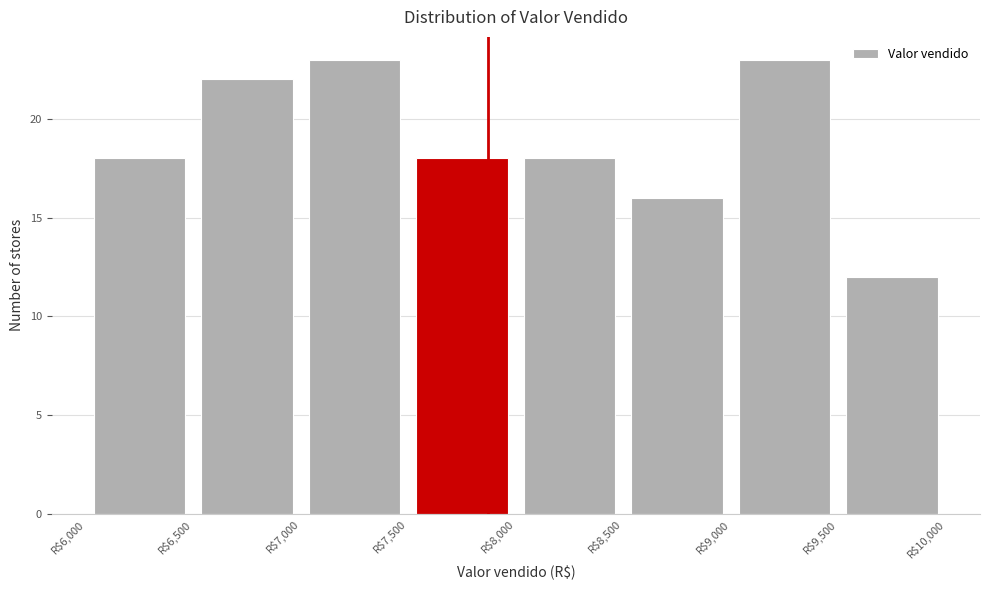

How tall is the bar that spans 9500 to 10000 on the x-axis? The values are not printed on the chart, so give them approximately, as read against the axis.

12